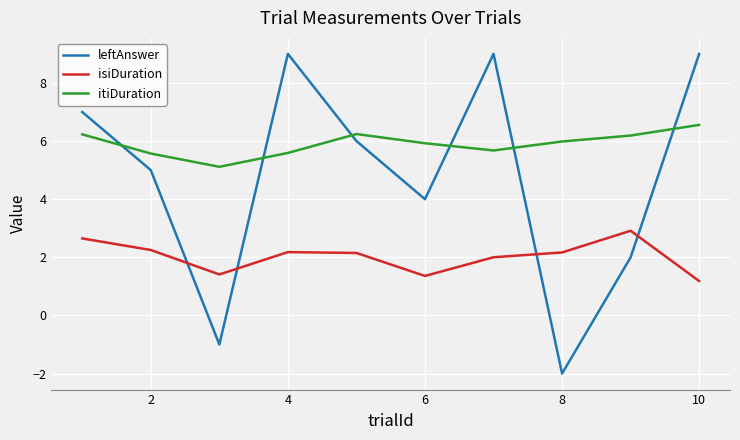

Reading left to right, what are all the values shown in this chart?

leftAnswer: 7.0	5.0	-1.0	9.0	6.0	4.0	9.0	-2.0	2.0	9.0
isiDuration: 2.7	2.3	1.4	2.2	2.2	1.4	2.0	2.2	2.9	1.2
itiDuration: 6.2	5.6	5.1	5.6	6.2	5.9	5.7	6.0	6.2	6.6